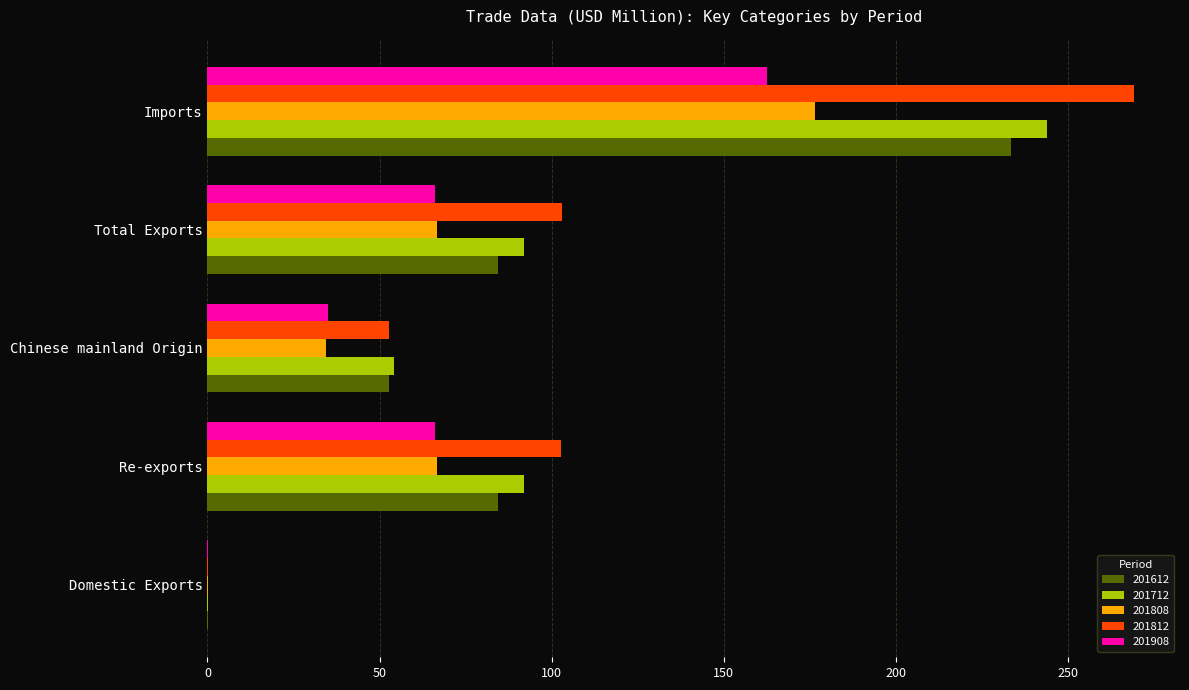

Is it true that 201908 equals 0.0 at Domestic Exports?

True